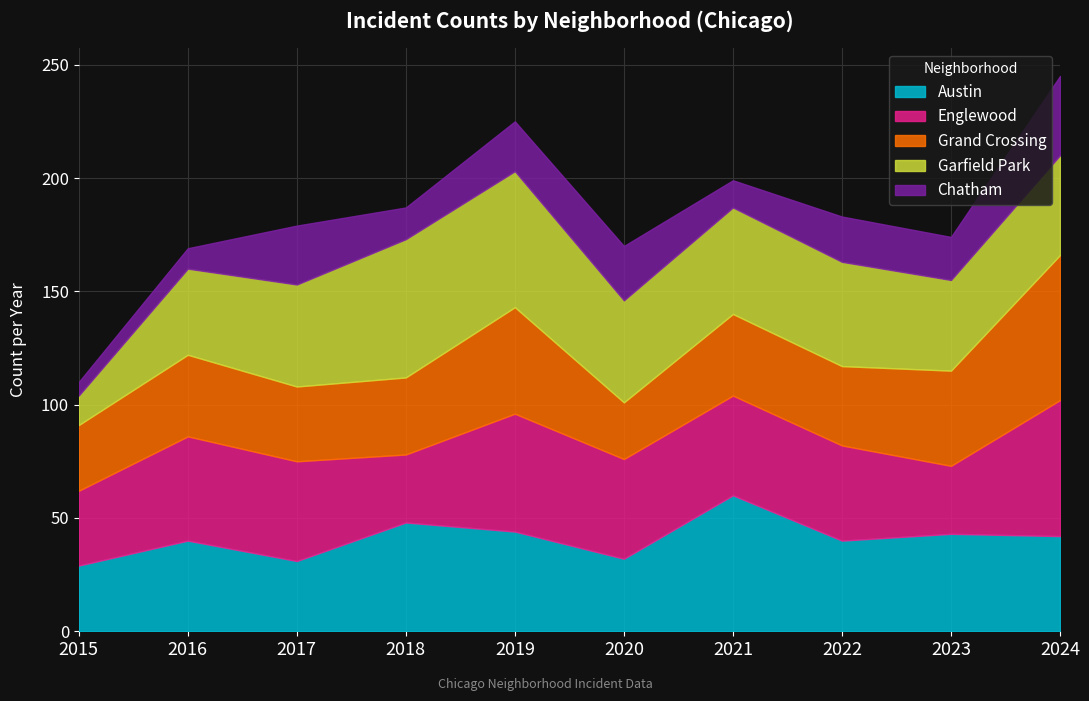

After their last crossing, which series has the higher values: Englewood or Garfield Park?

Englewood